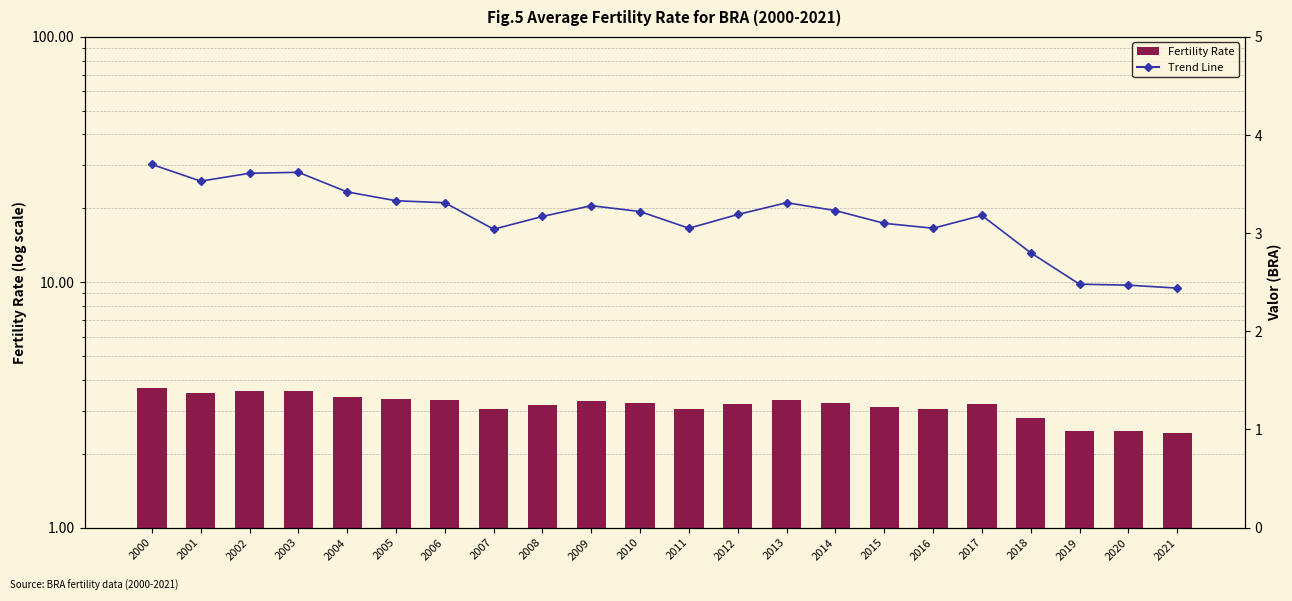

What are all the series names shown in the legend?

Fertility Rate, Trend Line